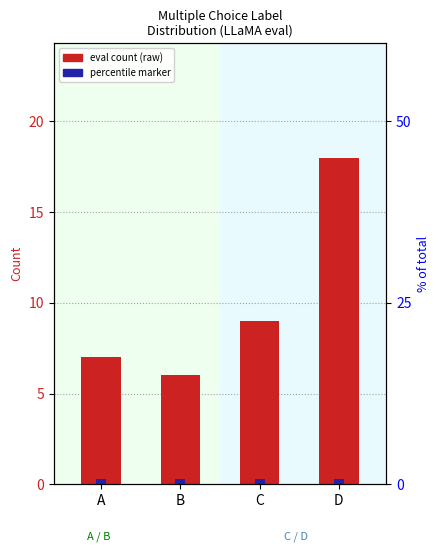

What is the sum of the values at A and C?

16